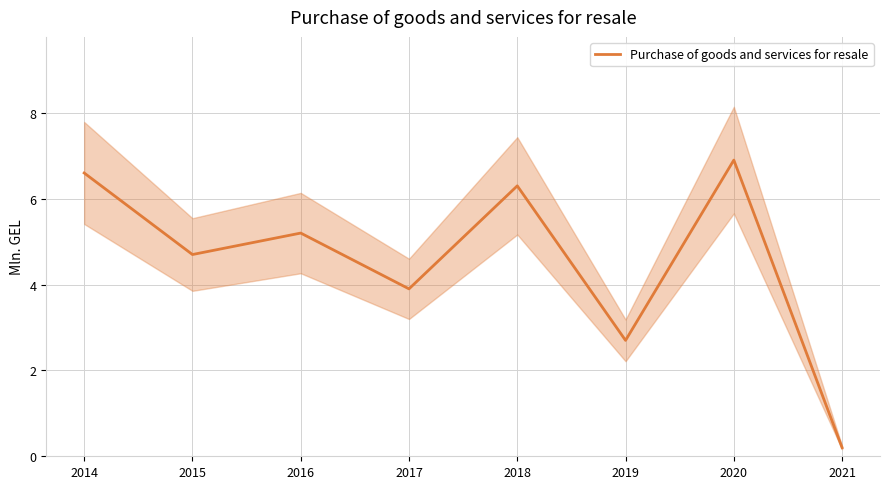

Reading left to right, list all the values displayed in this chart.

2014=6.6	2015=4.7	2016=5.2	2017=3.9	2018=6.3	2019=2.7	2020=6.9	2021=0.2